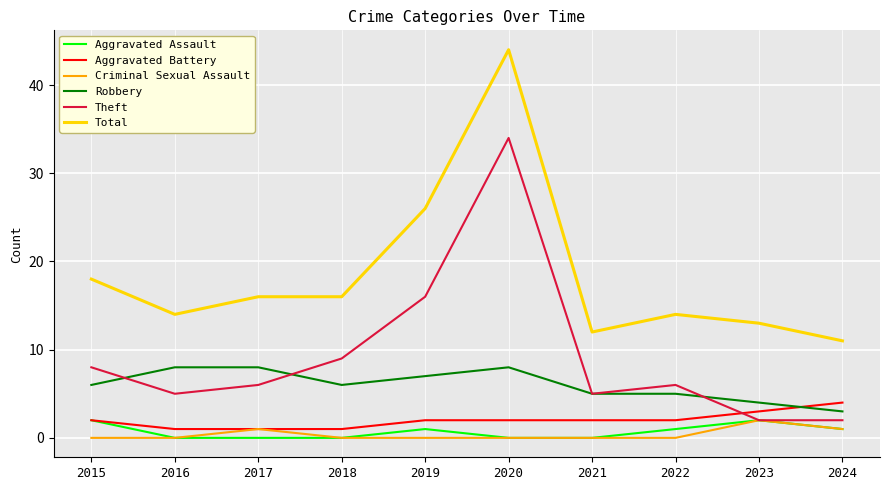

At which label is Total closest to 27?

2019